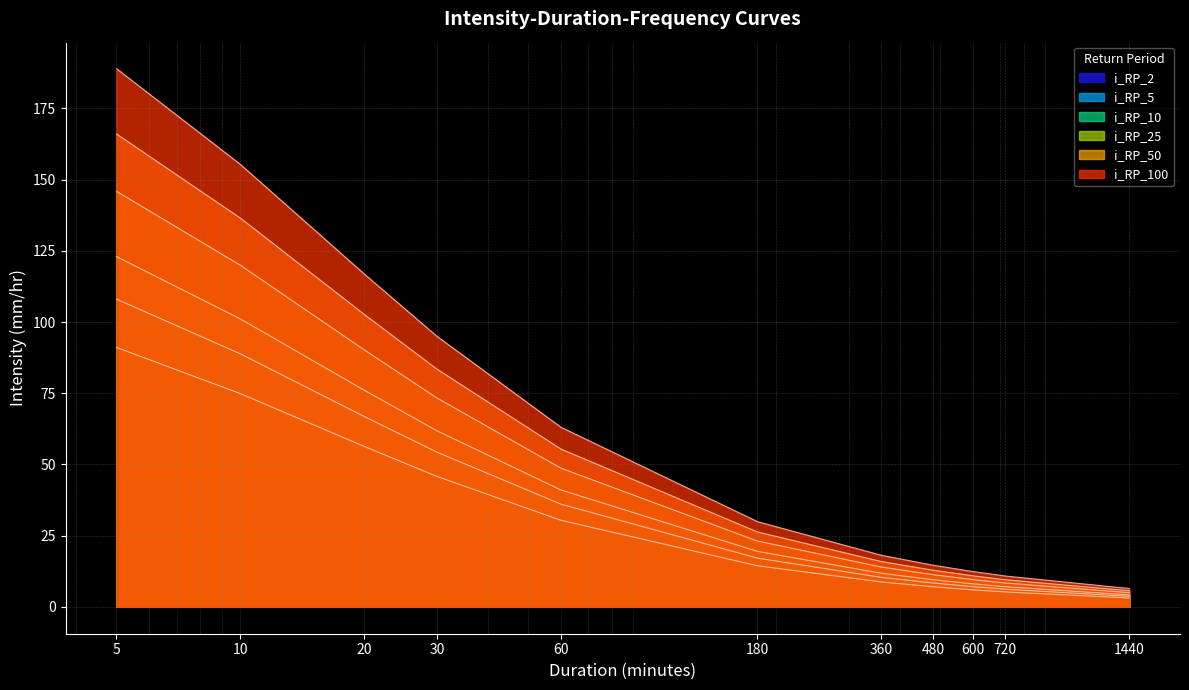

The i_RP_25 series shows 123.0 at 5. True or false?

True